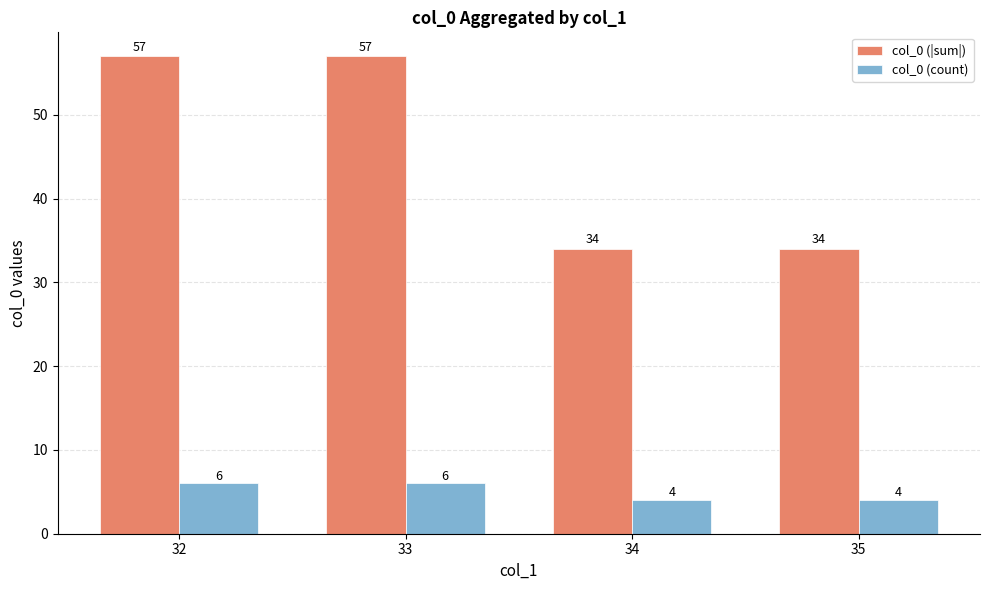

Are the bars grouped side by side (vs. stacked)?

Yes